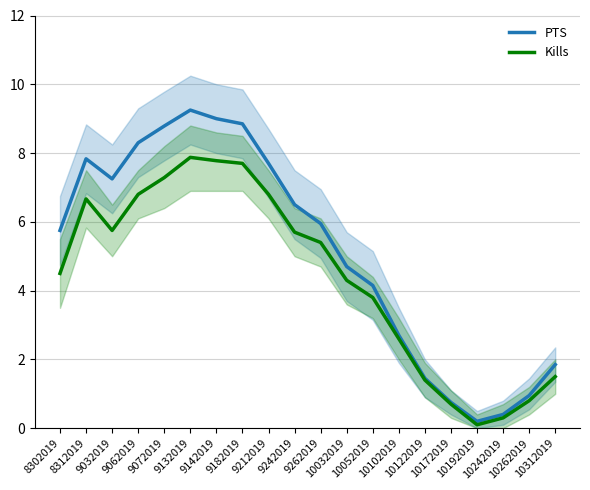

What is the sum of the Kills values at 9142019 and 10032019?

12.1